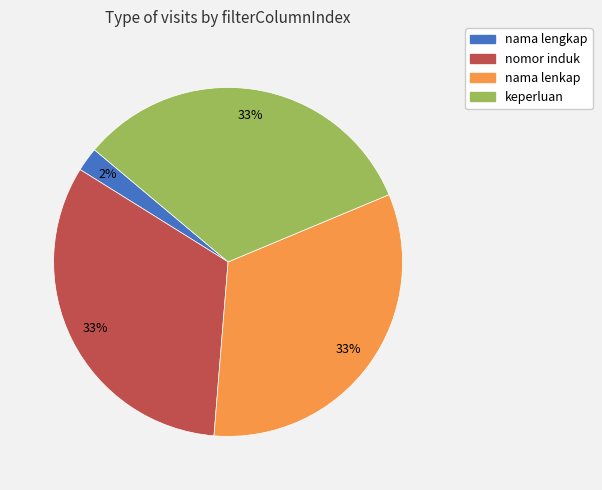

What is the smallest slice in the pie chart?

nama lengkap